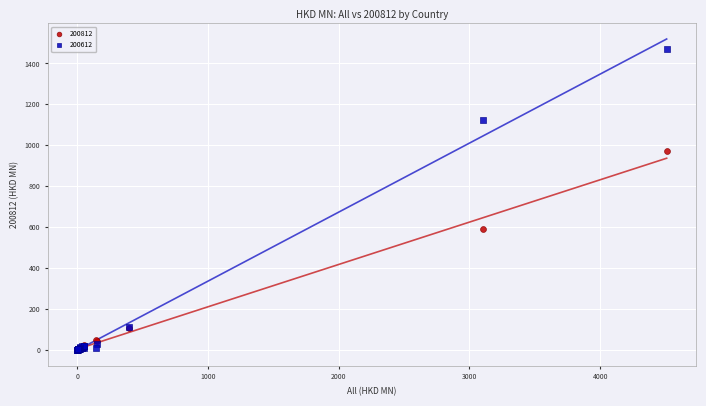

In the 200612 series, what Y value is closest to 735?

1121.7